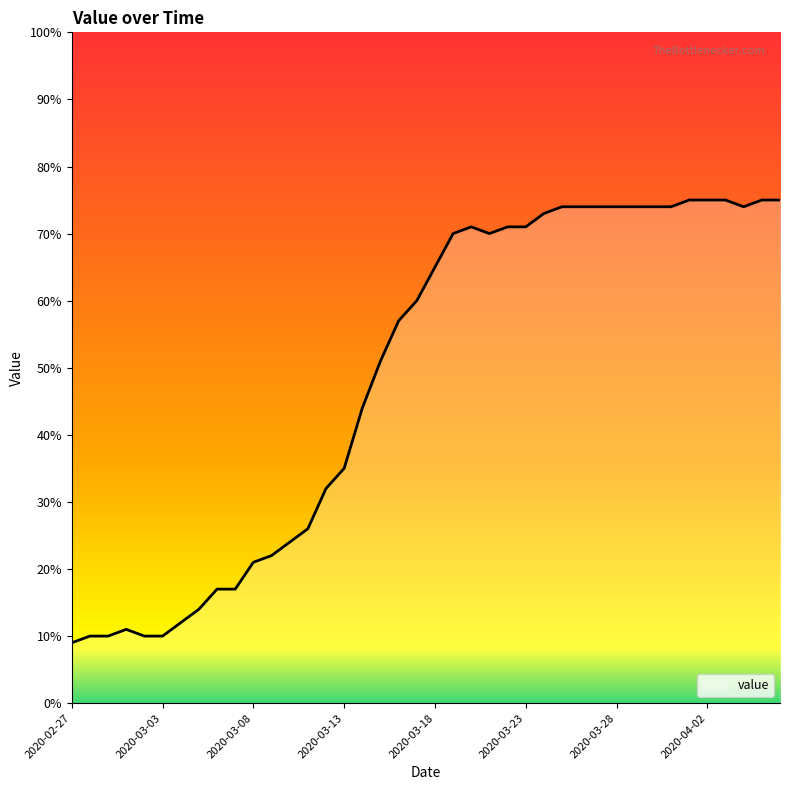

What is the greatest value displayed?

75